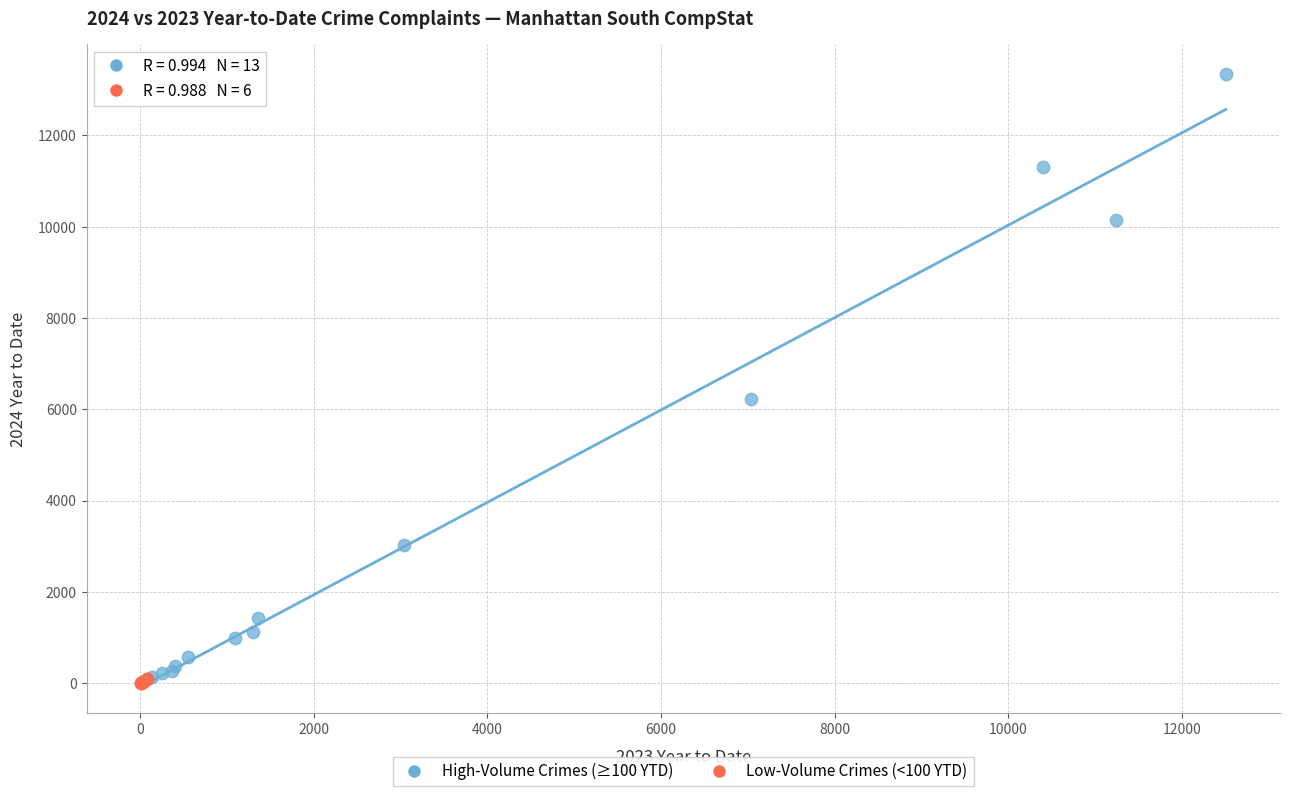

Which series contains the highest Y value?

High-Volume Crimes (≥100 YTD)